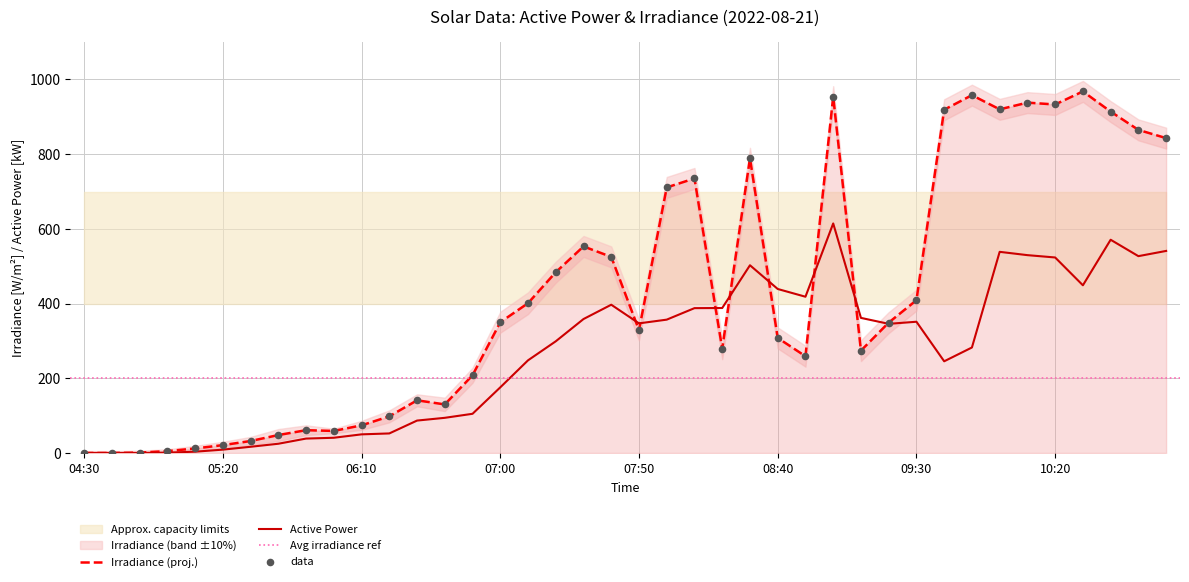

Which series reaches the maximum Y coordinate?

Irradiance